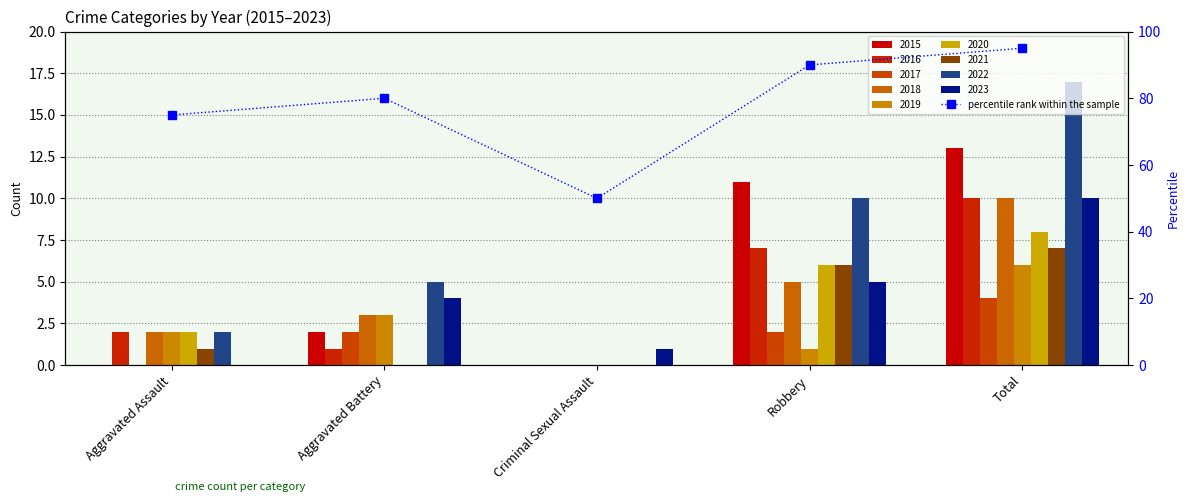

What is the average value?

78